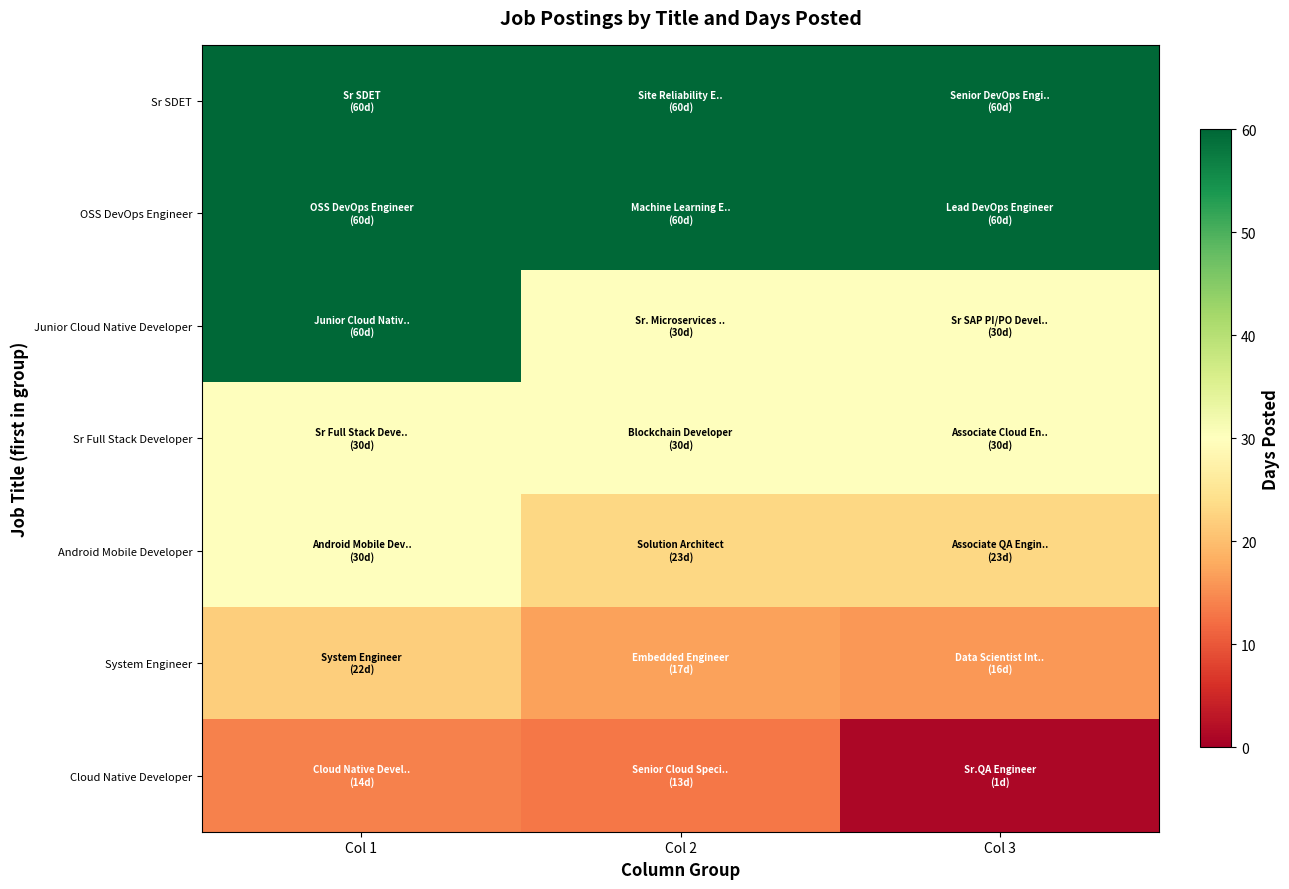

Between Col 1 and Col 2, which is larger?

Col 1